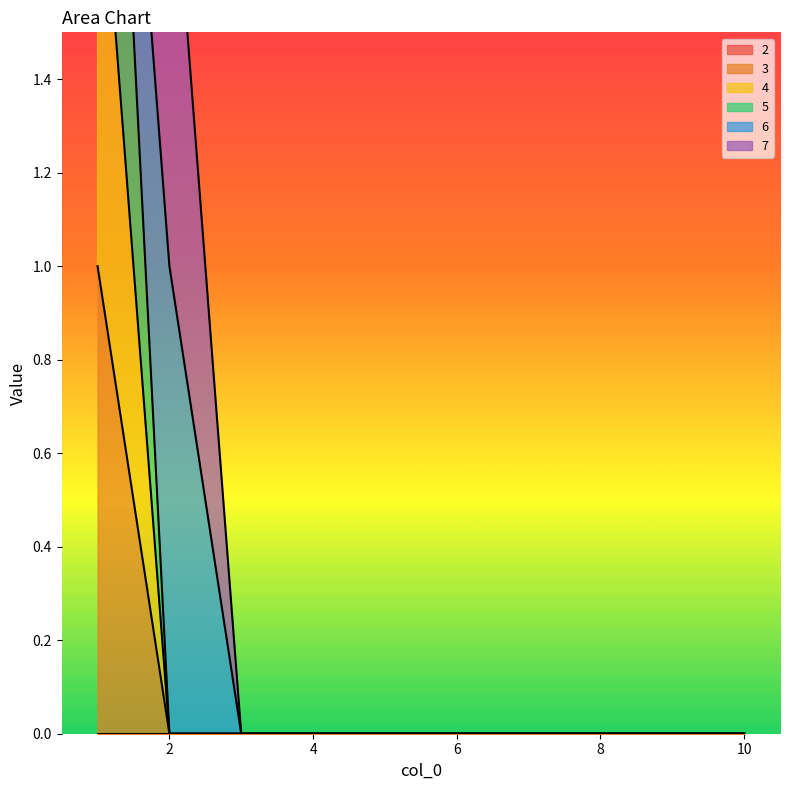

True or false: 3 has more than 2 points higher than both neighbors.

False